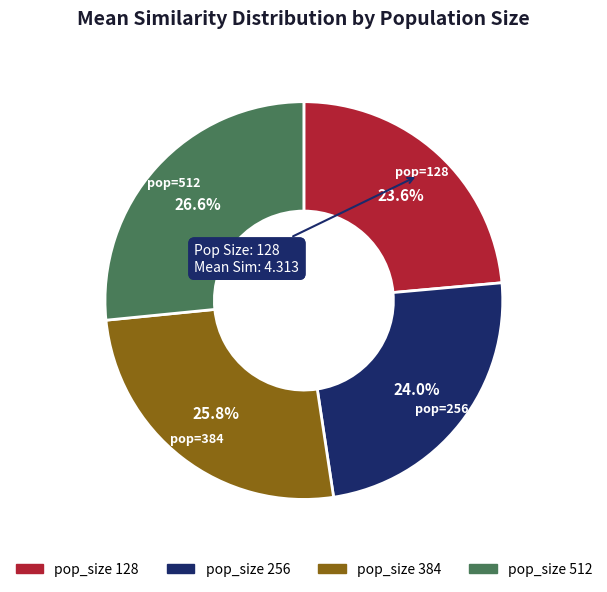

Combined, do pop_size 128 and pop_size 256 account for over 50%?

No